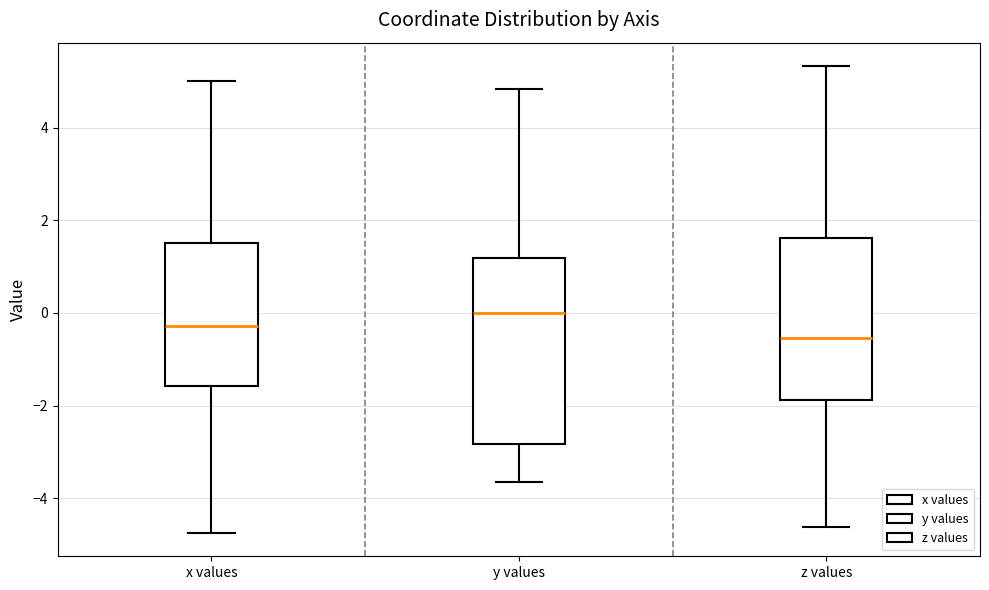

Reading left to right, read every box against the y-axis: the position of its median line, the range the box covers, and the ends of its whiskers. The values are not printed on the chart, so give them approximately, as read against the axis.

x values: median -0.2, box -1.6 to 1.6, whiskers -4.8 to 5.0
y values: median 0.0, box -2.8 to 1.2, whiskers -3.6 to 4.8
z values: median -0.6, box -1.8 to 1.6, whiskers -4.6 to 5.4